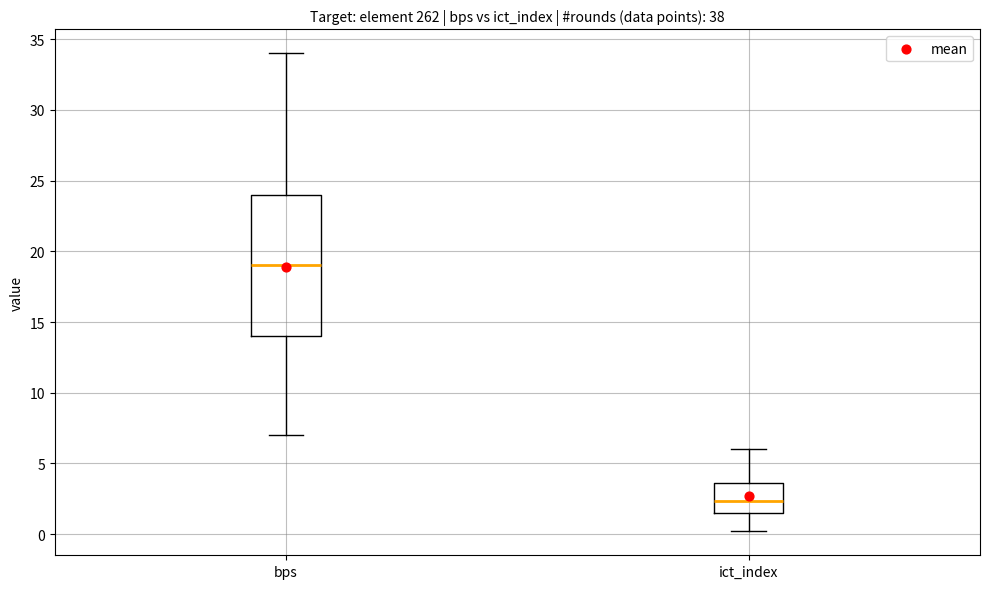

Which box has the highest median line?

bps